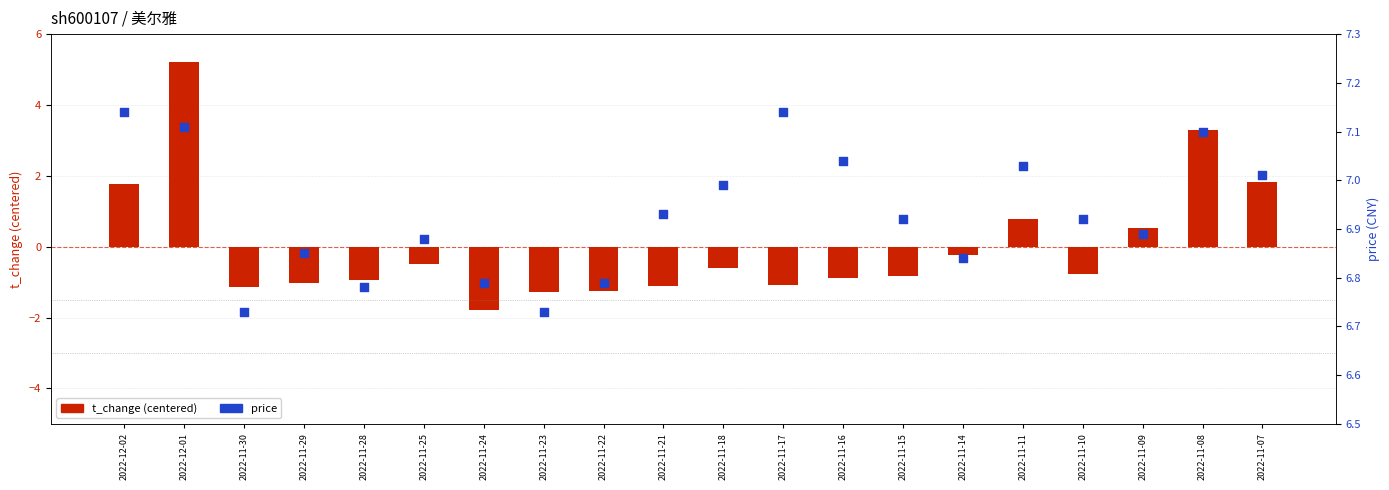

Which series contains the highest Y value?

price